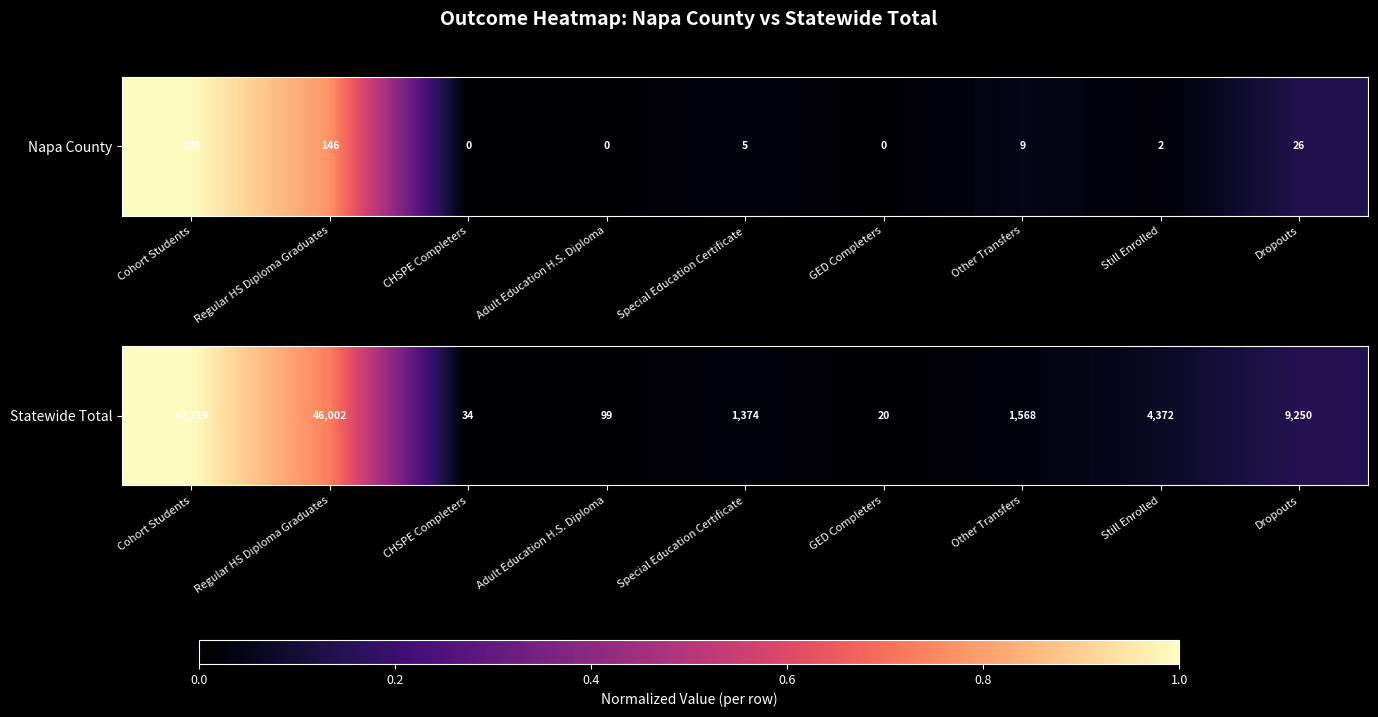

Rank the categories by value from highest to lowest.

Cohort Students, Regular HS Diploma Graduates, Dropouts, Still Enrolled, Other Transfers, Special Education Certificate, Adult Education H.S. Diploma, CHSPE Completers, GED Completers